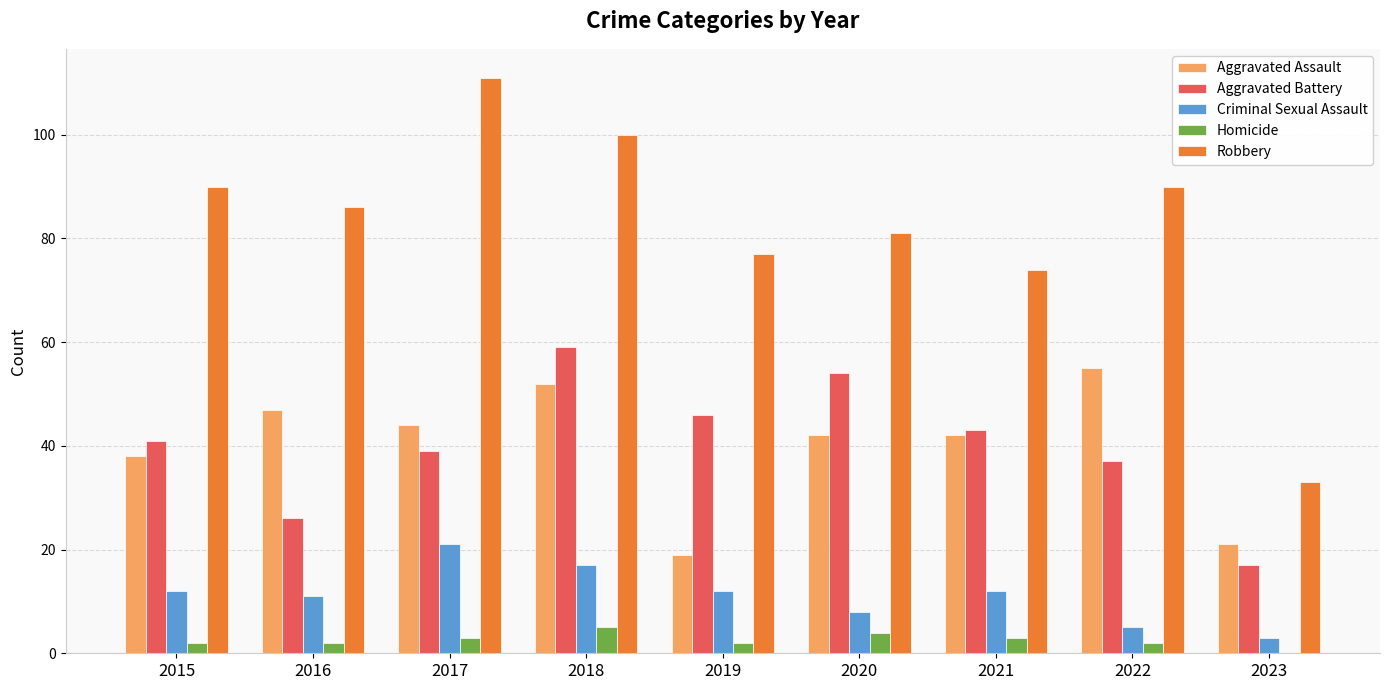

Which series changed the most between 2017 and 2022?

Robbery